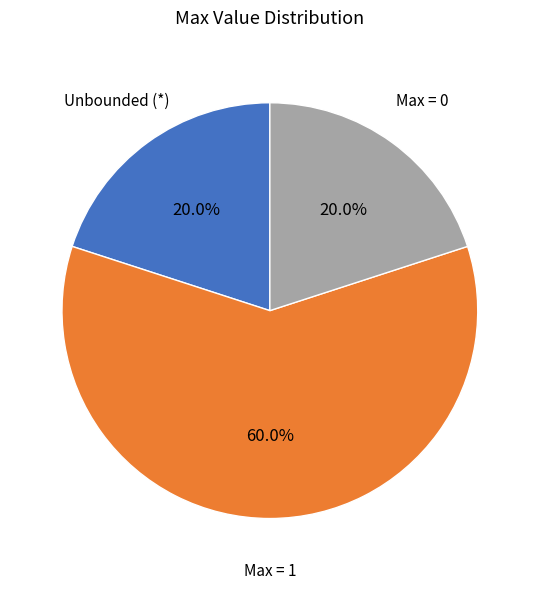

Is there a majority slice in this chart?

Yes